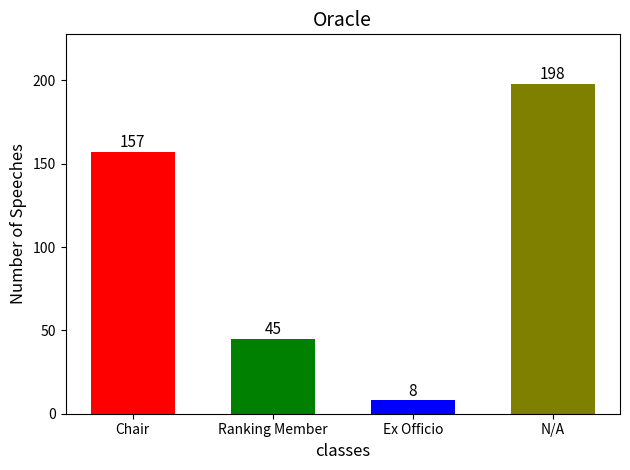

List the labels in order of value, smallest first.

Ex Officio, Ranking Member, Chair, N/A